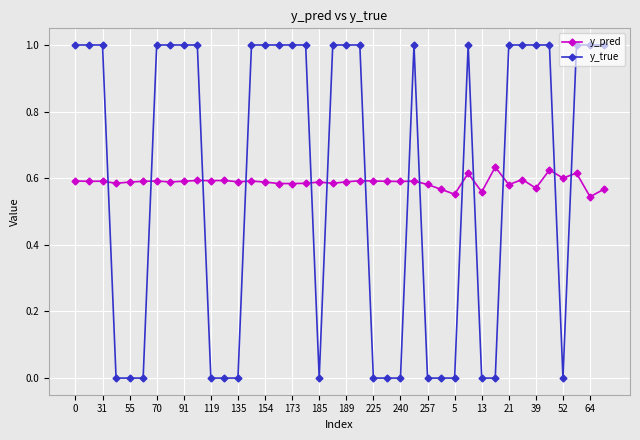

How many times do y_true and y_pred cross each other?

14